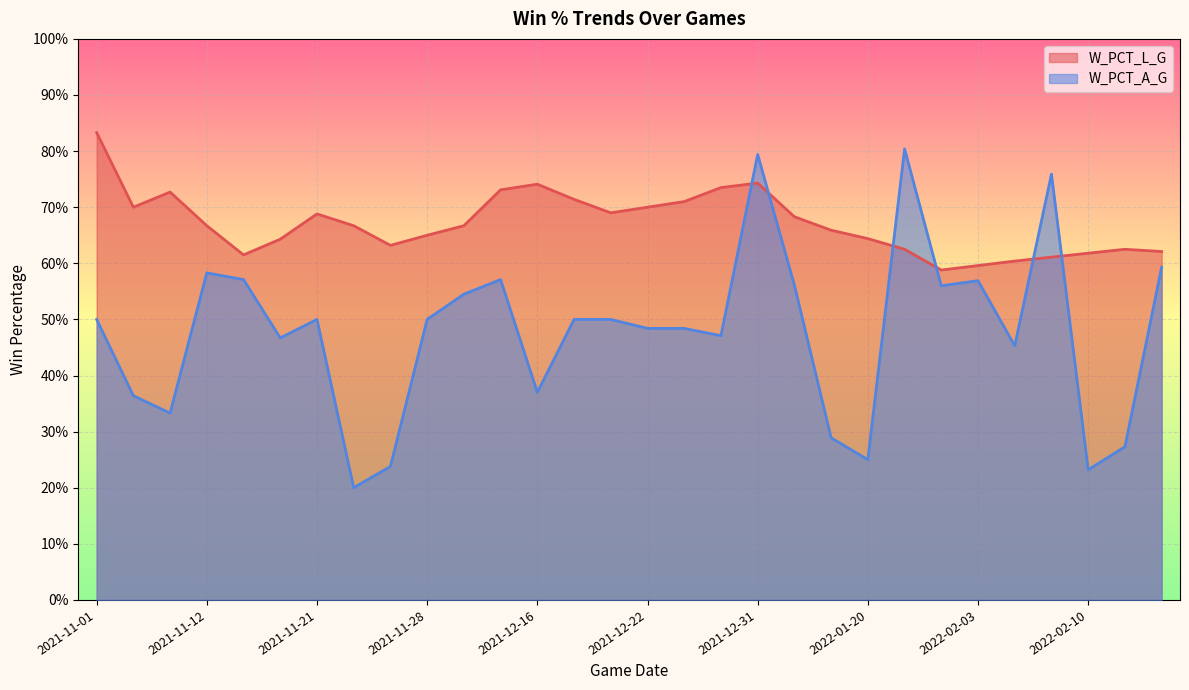

At which category does W_PCT_L_G reach its first local peak?

2021-11-10